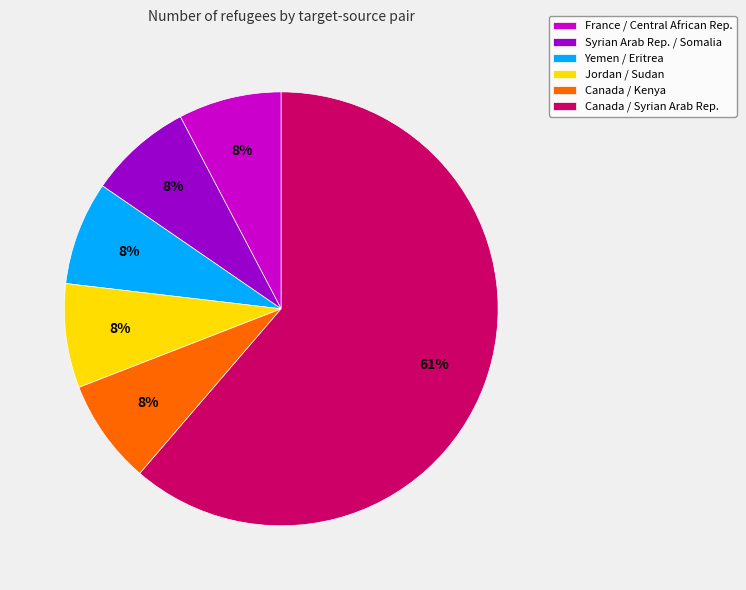

The Yemen / Eritrea slice represents 18% of the pie. True or false?

False